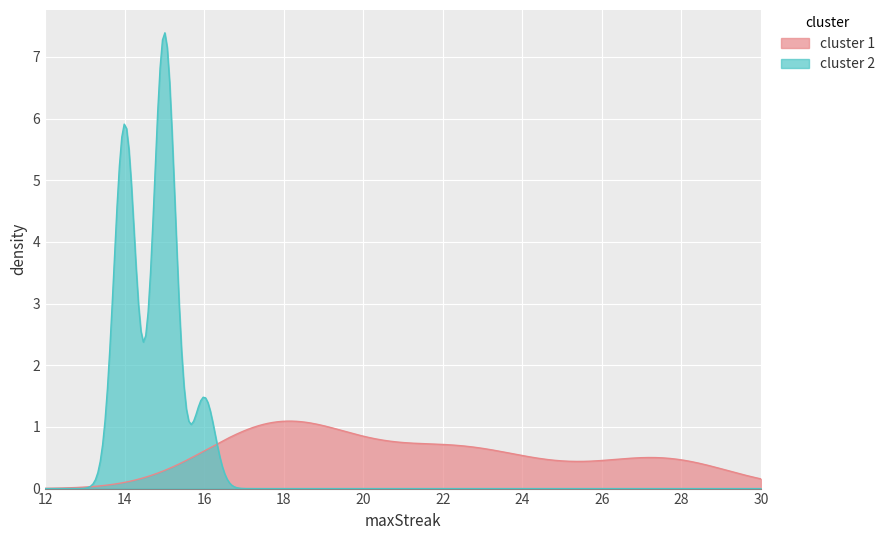

Where does the data first go above 17?

1